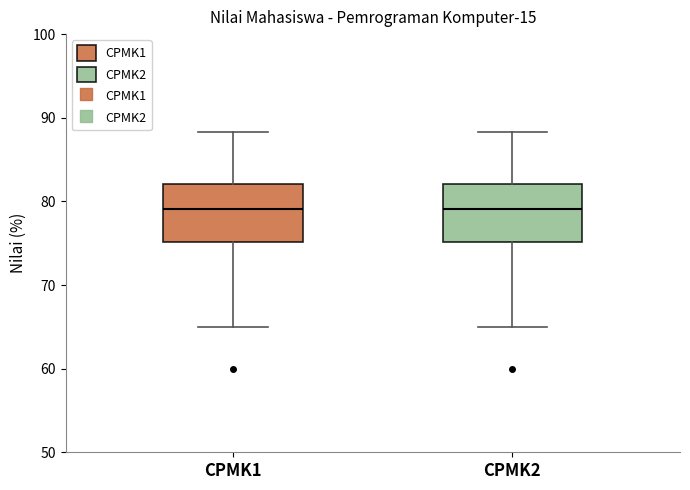

Reading left to right, read every box against the y-axis: the position of its median line, the range the box covers, and the ends of its whiskers. The values are not printed on the chart, so give them approximately, as read against the axis.

CPMK1: median 79, box 75 to 82, whiskers 65 to 88
CPMK2: median 79, box 75 to 82, whiskers 65 to 88